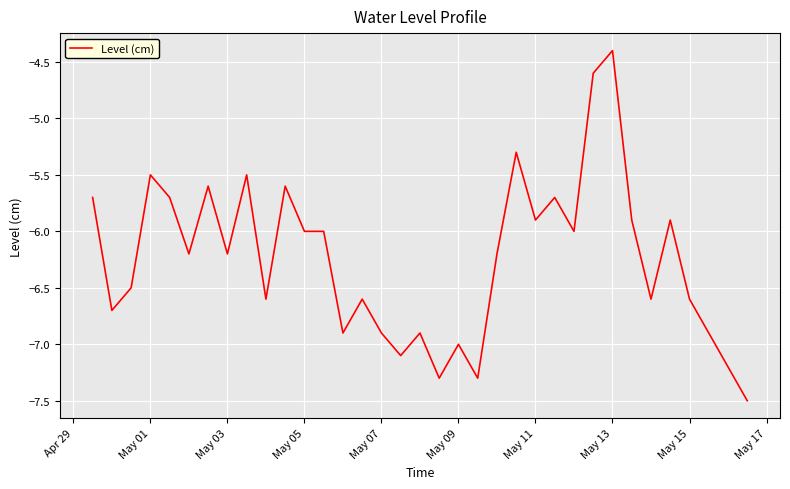

What is the difference between the maximum and minimum values?

3.1